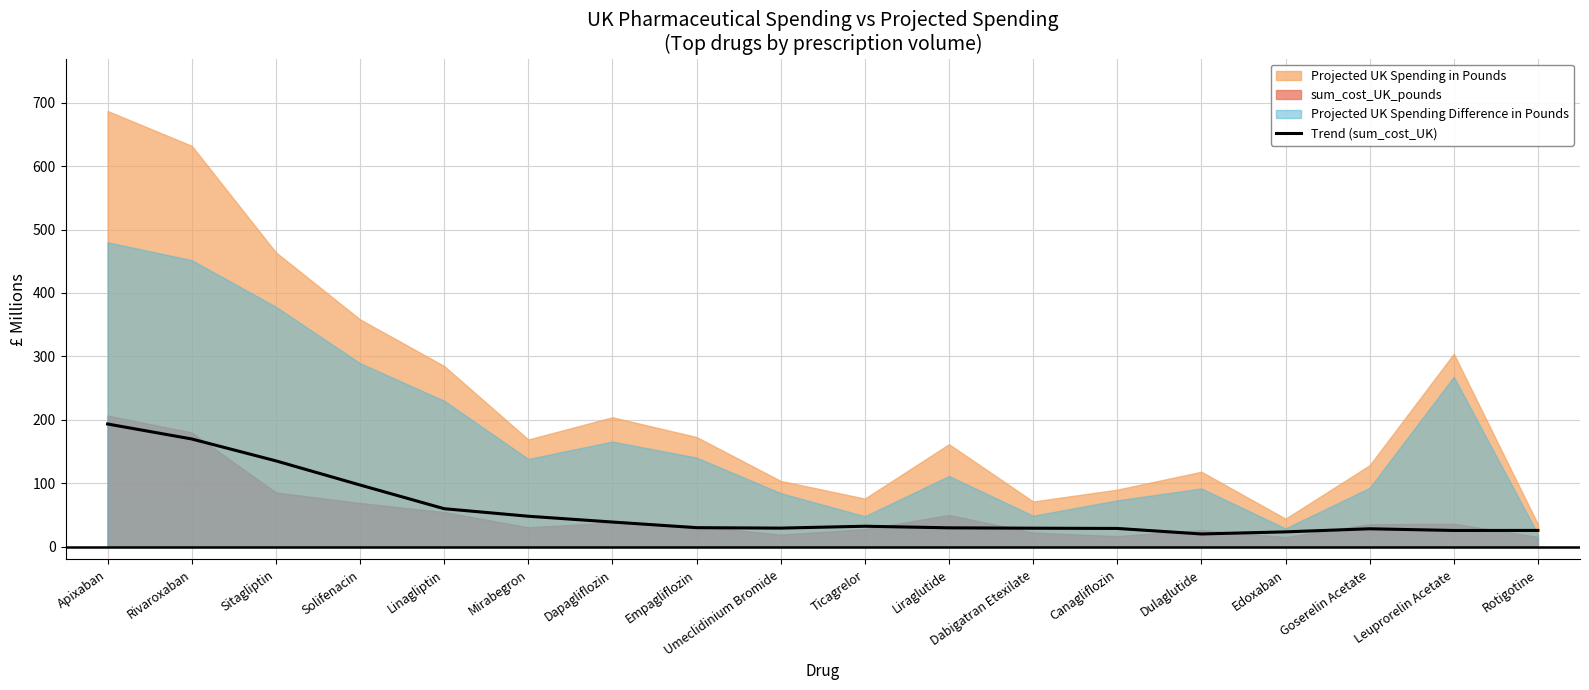

What is the highest value of the Trend (sum_cost_UK) series?

193.5